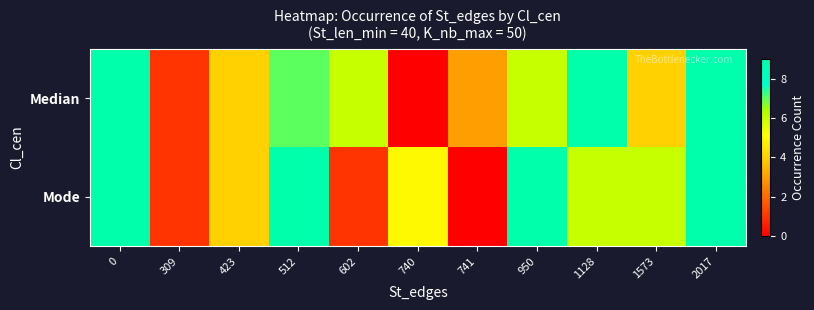

Count the number of data series in this chart.

2